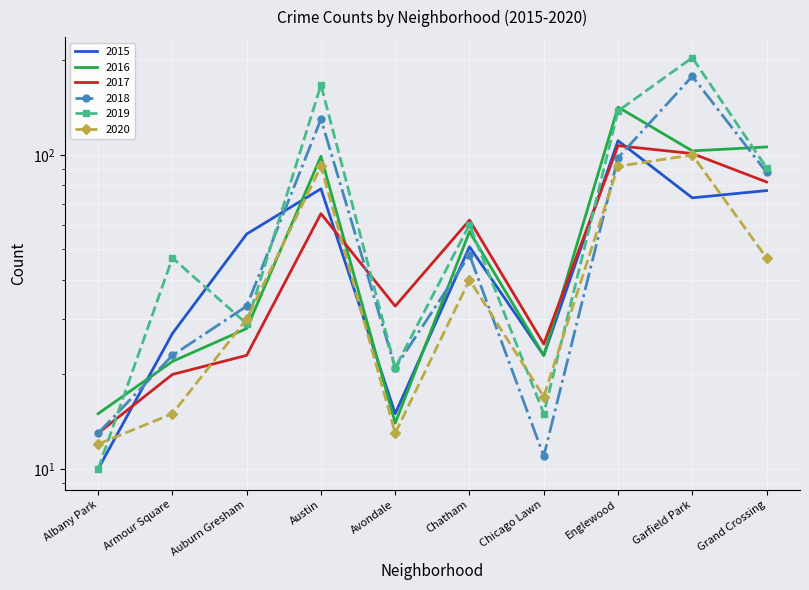

What is the label of the 3rd point from the left?

Auburn Gresham